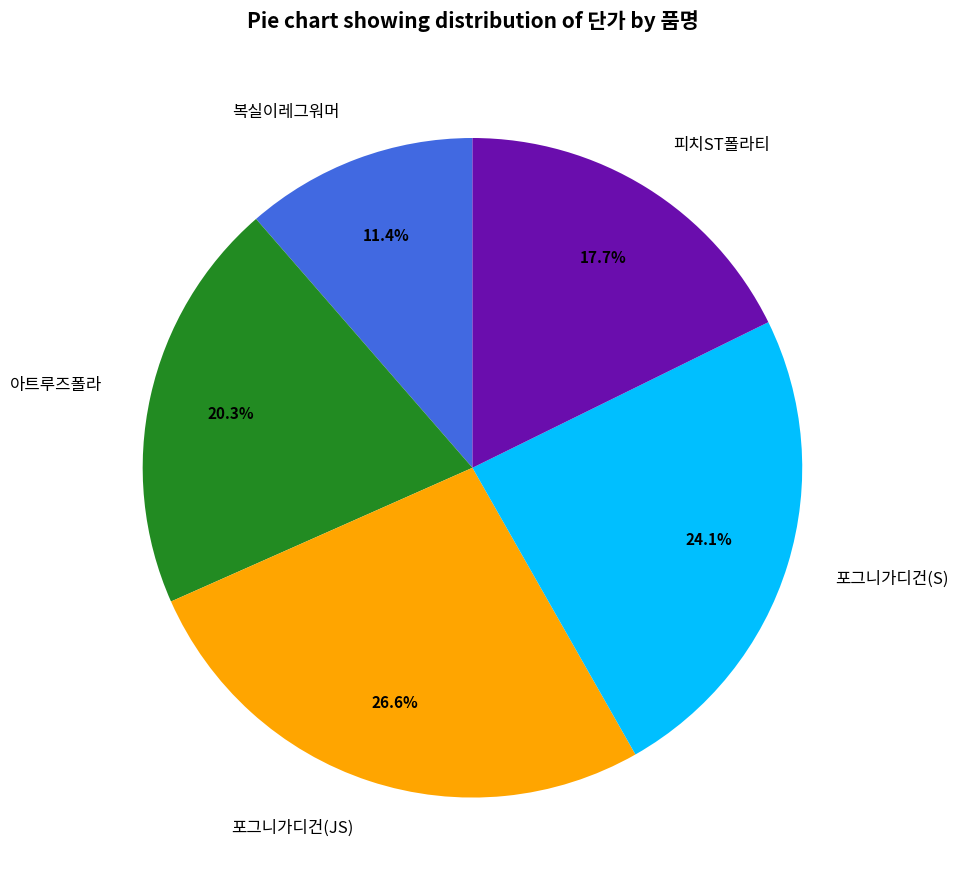

Which slice is the smallest?

복실이레그워머